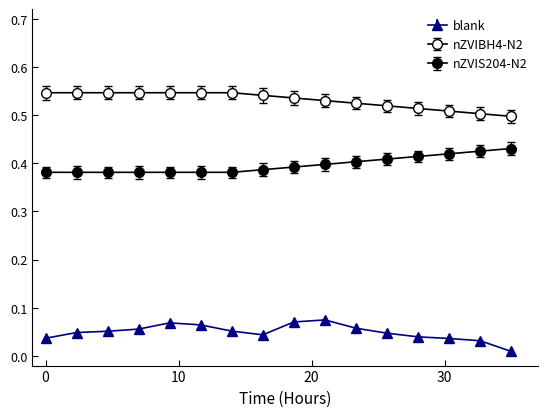

How many lines are shown in the chart?

3